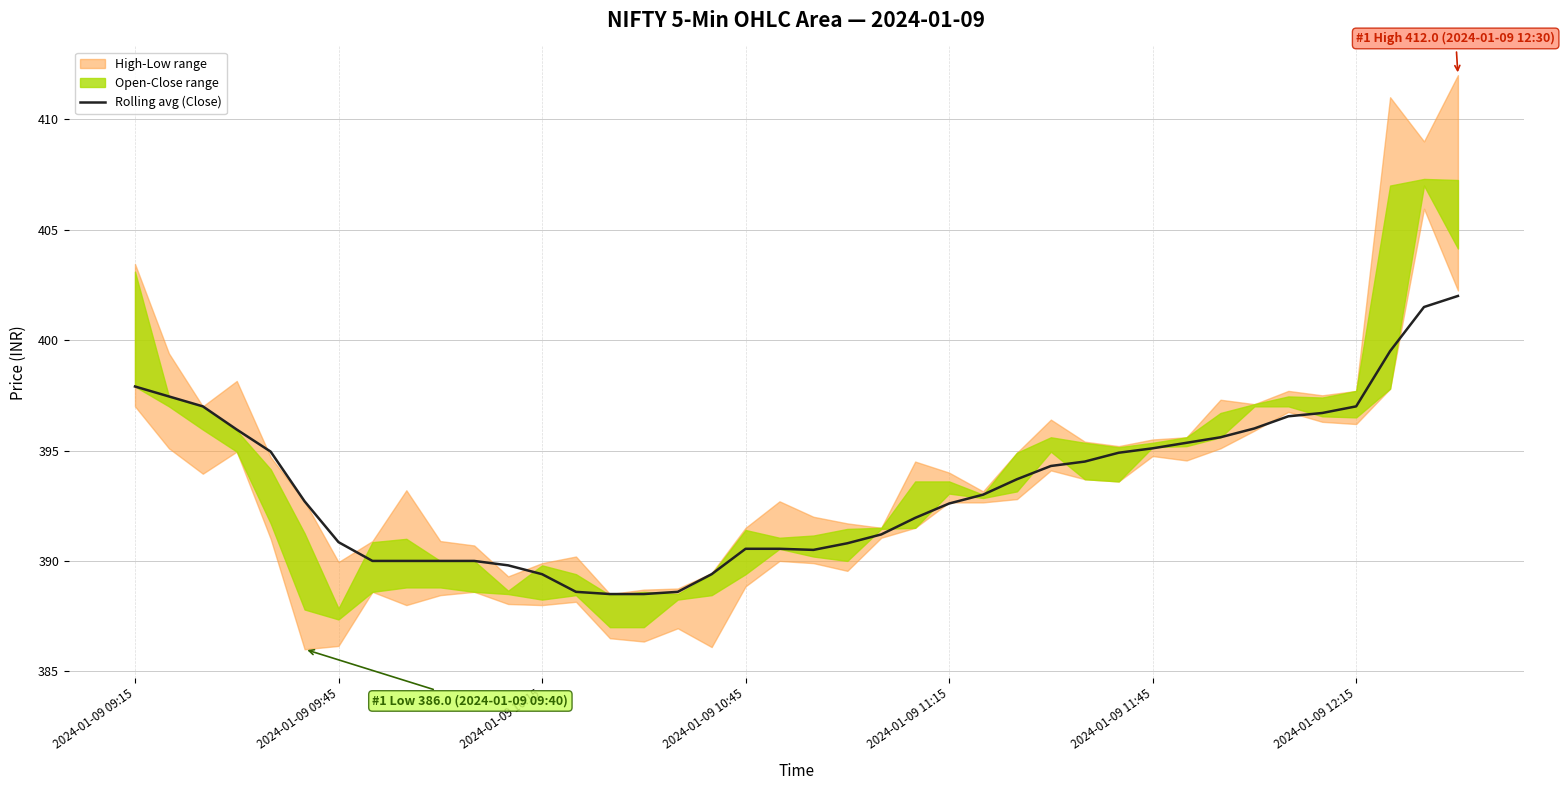

How many values are below 393?

20